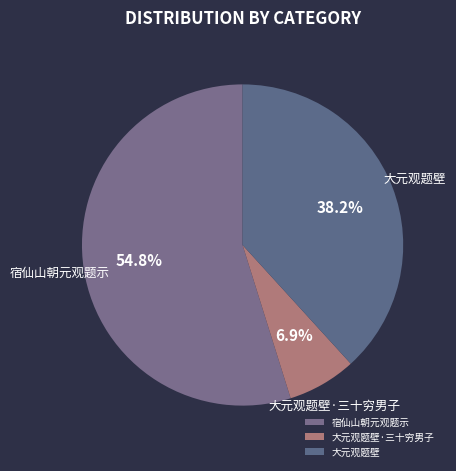

Rank the categories by value from lowest to highest.

大元观题壁·三十穷男子, 大元观题壁, 宿仙山朝元观题示